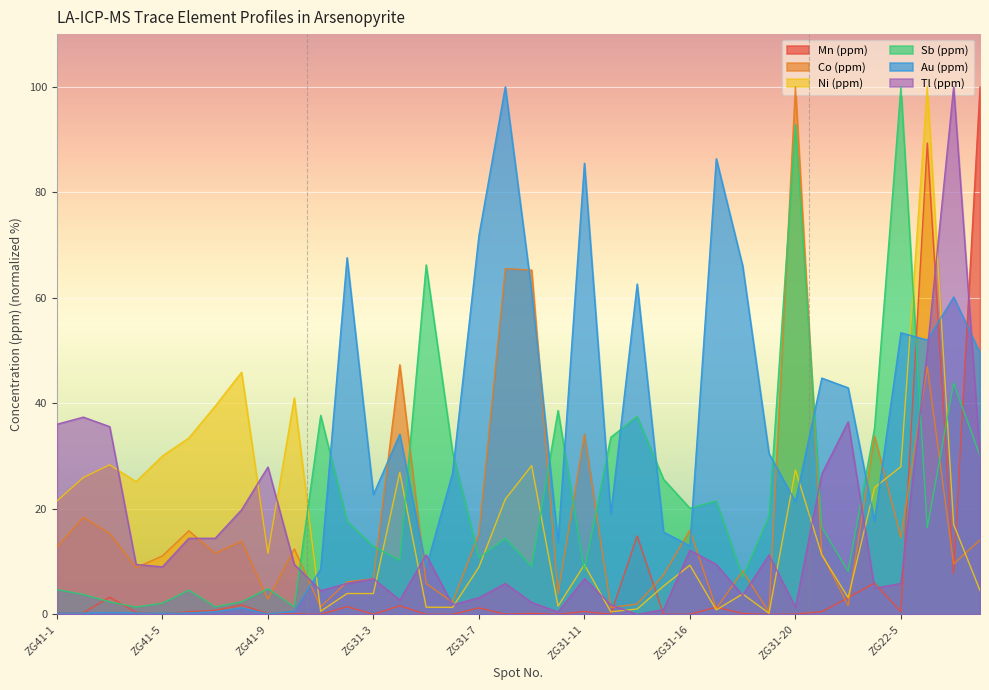

What is the difference between the maximum and minimum values in the Au (ppm) series?

99.9